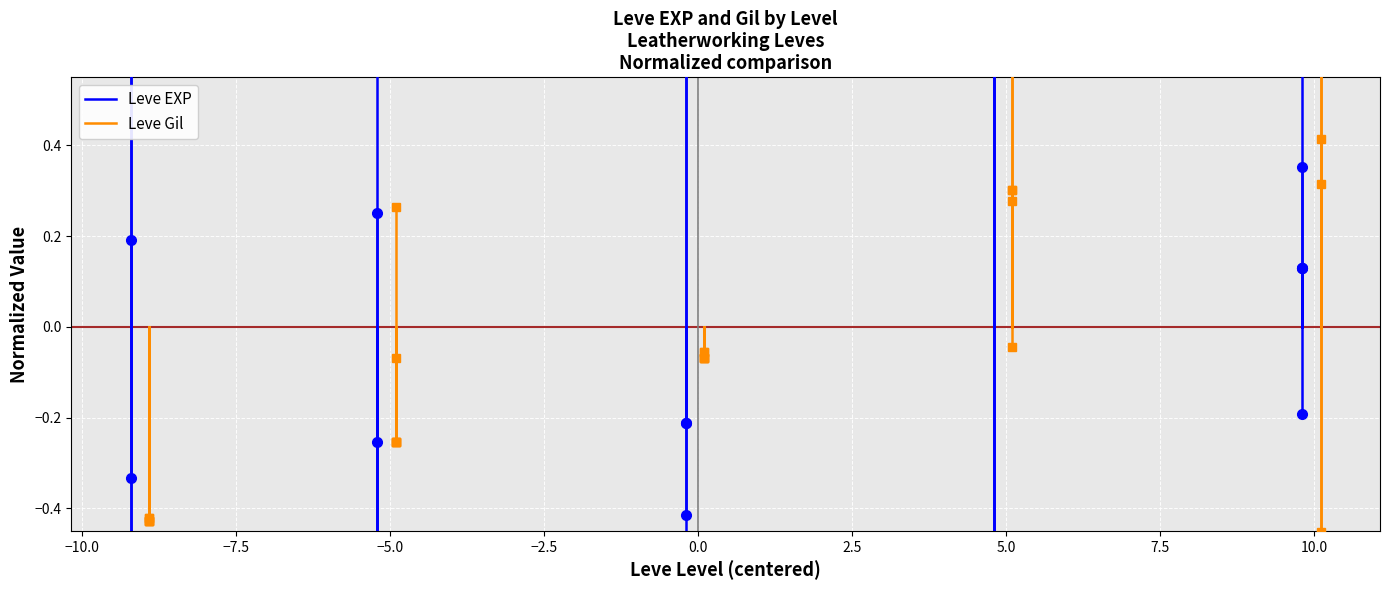

How many lines are shown in the chart?

2